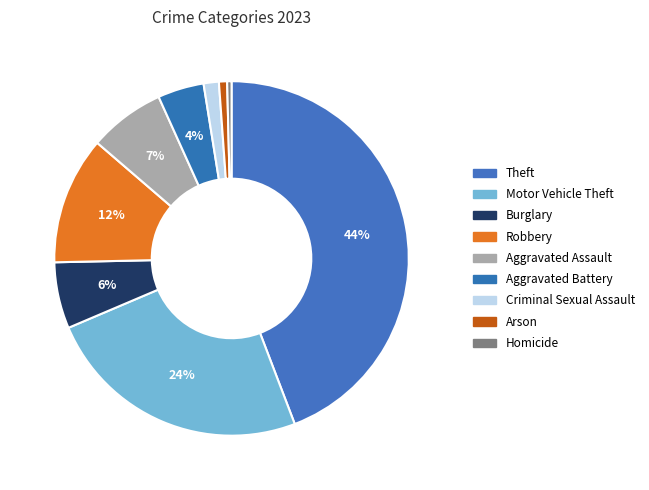

How many slices are in this pie chart?

9